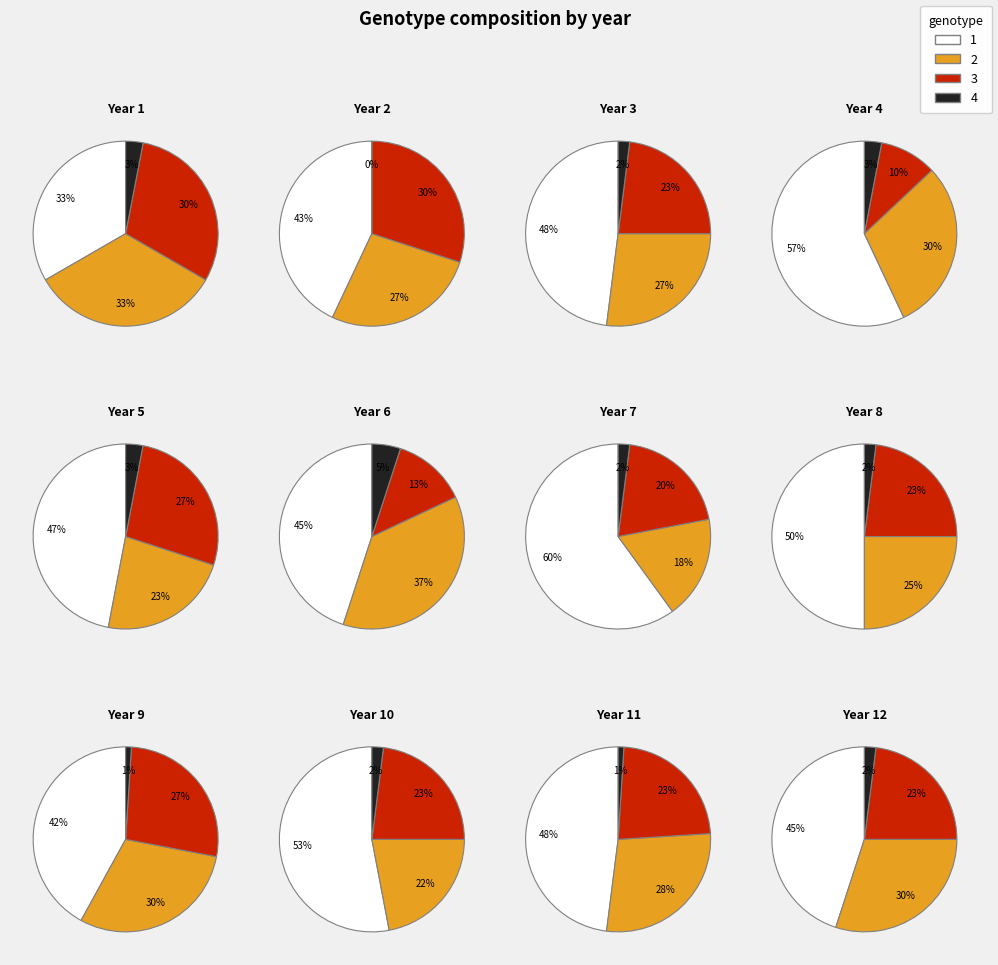

What is the difference between the highest and lowest values at 1?

0.3